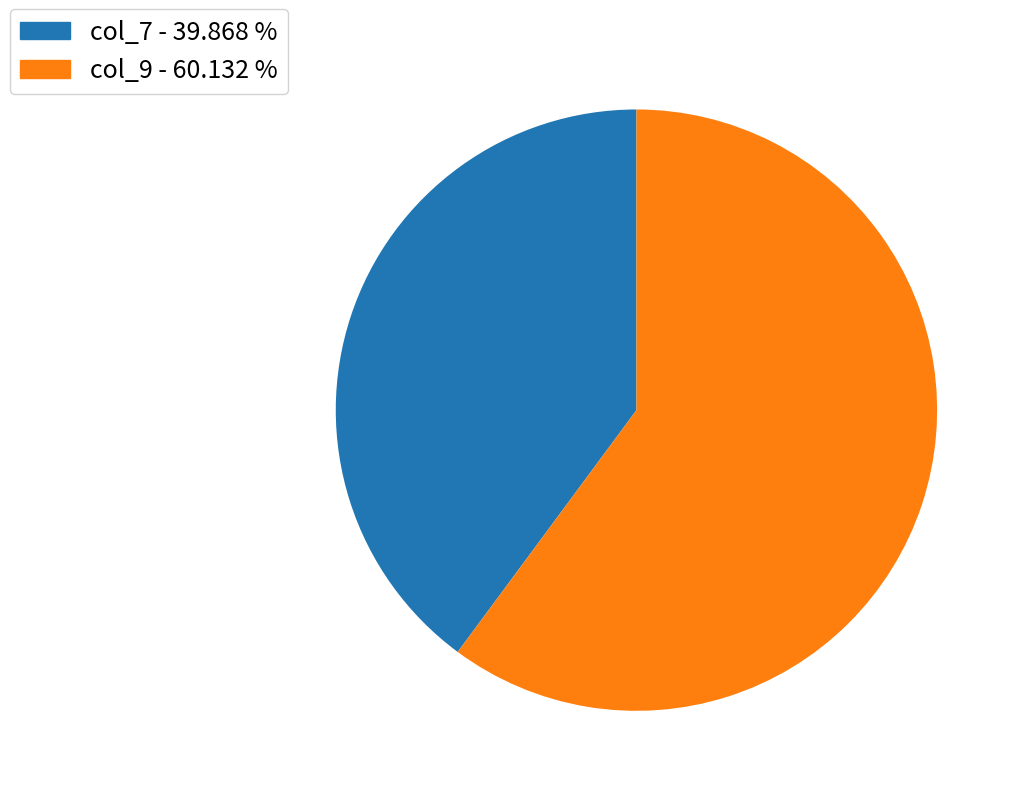

Is there any slice that represents more than half of the pie?

Yes